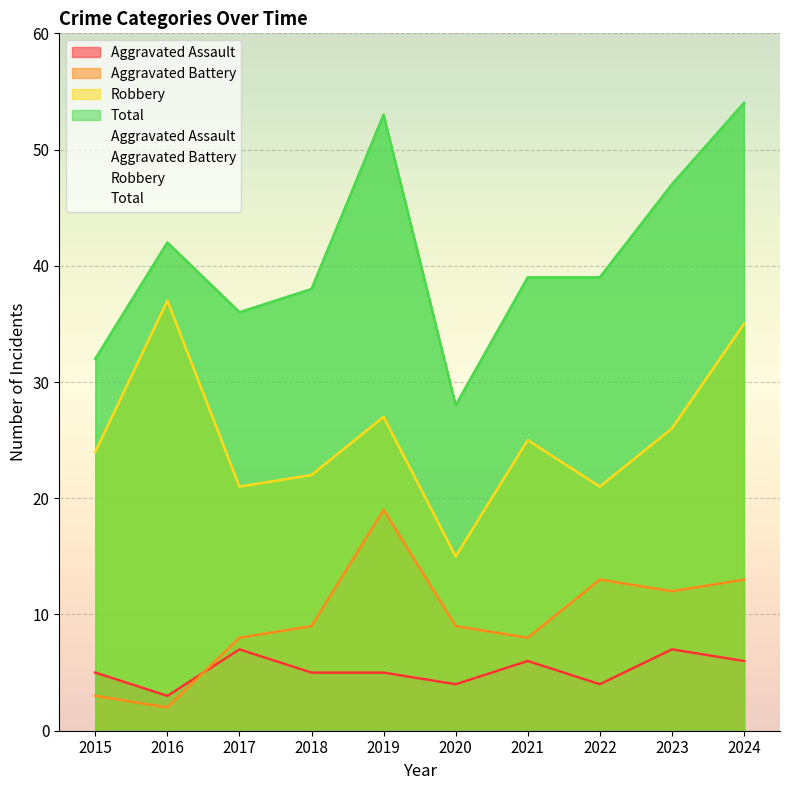

What is the average value of the Total series?

41